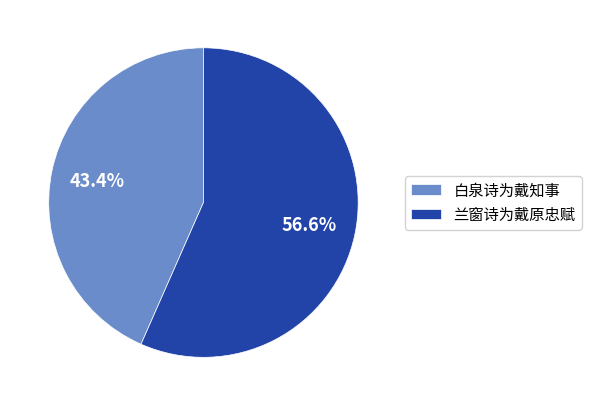

Is the sum of 白泉诗为戴知事 and 兰窗诗为戴原忠赋 greater than half?

Yes